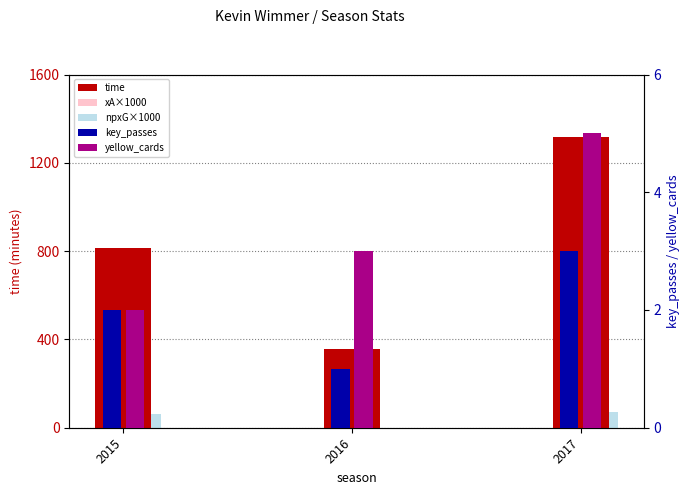

Does the chart contain stacked bars?

No